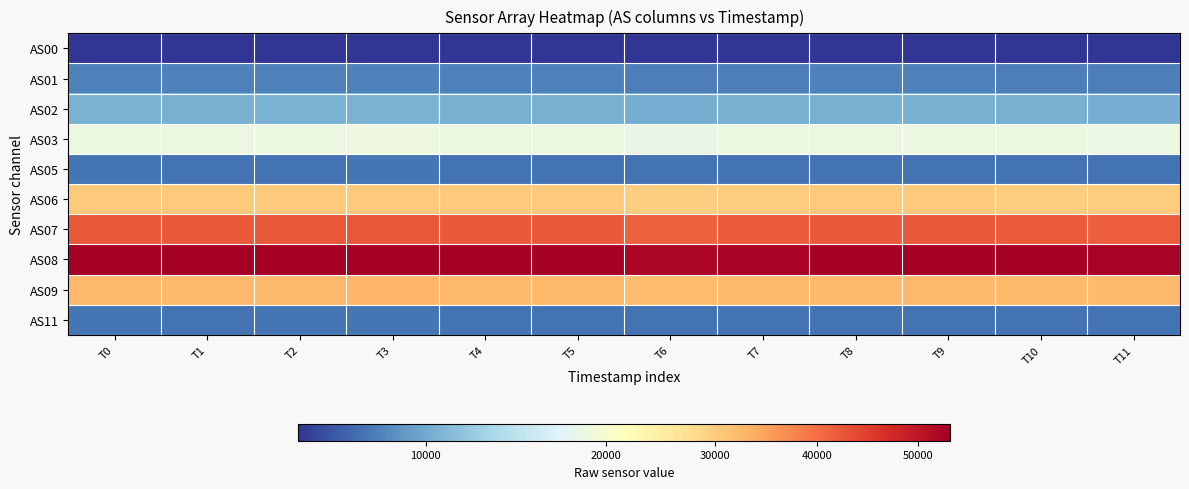

Reading left to right, extract all data points from this chart.

AS00: T0=2987	T1=2981	T2=2987	T3=2994	T4=2980	T5=2966	T6=2922	T7=2955	T8=2971	T9=2970	T10=2955	T11=2944
AS01: T0=7353	T1=7337	T2=7348	T3=7361	T4=7331	T5=7303	T6=7207	T7=7272	T8=7315	T9=7313	T10=7281	T11=7262
AS02: T0=10580	T1=10552	T2=10575	T3=10594	T4=10537	T5=10486	T6=10353	T7=10429	T8=10494	T9=10488	T10=10429	T11=10380
AS03: T0=18878	T1=18857	T2=18876	T3=18909	T4=18849	T5=18795	T6=18566	T7=18763	T8=18827	T9=18830	T10=18776	T11=18736
AS05: T0=6596	T1=6582	T2=6590	T3=6602	T4=6576	T5=6554	T6=6470	T7=6534	T8=6566	T9=6560	T10=6532	T11=6508
AS06: T0=30258	T1=30209	T2=30249	T3=30290	T4=30195	T5=30095	T6=29720	T7=30009	T8=30147	T9=30165	T10=30044	T11=29969
AS07: T0=42409	T1=42322	T2=42386	T3=42448	T4=42265	T5=42119	T6=41563	T7=41969	T8=42140	T9=42159	T10=41947	T11=41833
AS08: T0=53094	T1=52987	T2=53091	T3=53135	T4=52960	T5=52763	T6=52088	T7=52630	T8=52823	T9=52832	T10=52645	T11=52504
AS09: T0=32541	T1=32500	T2=32531	T3=32583	T4=32455	T5=32355	T6=31939	T7=32259	T8=32385	T9=32386	T10=32249	T11=32152
AS11: T0=6602	T1=6588	T2=6602	T3=6611	T4=6586	T5=6562	T6=6478	T7=6544	T8=6568	T9=6568	T10=6544	T11=6520